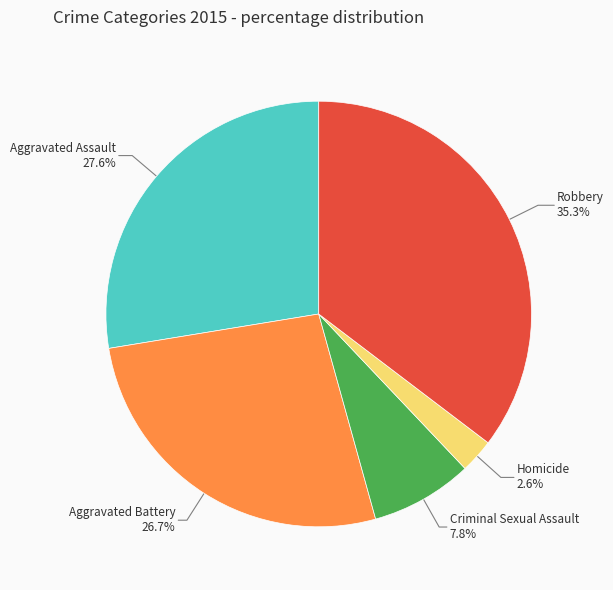

Is there a majority slice in this chart?

No